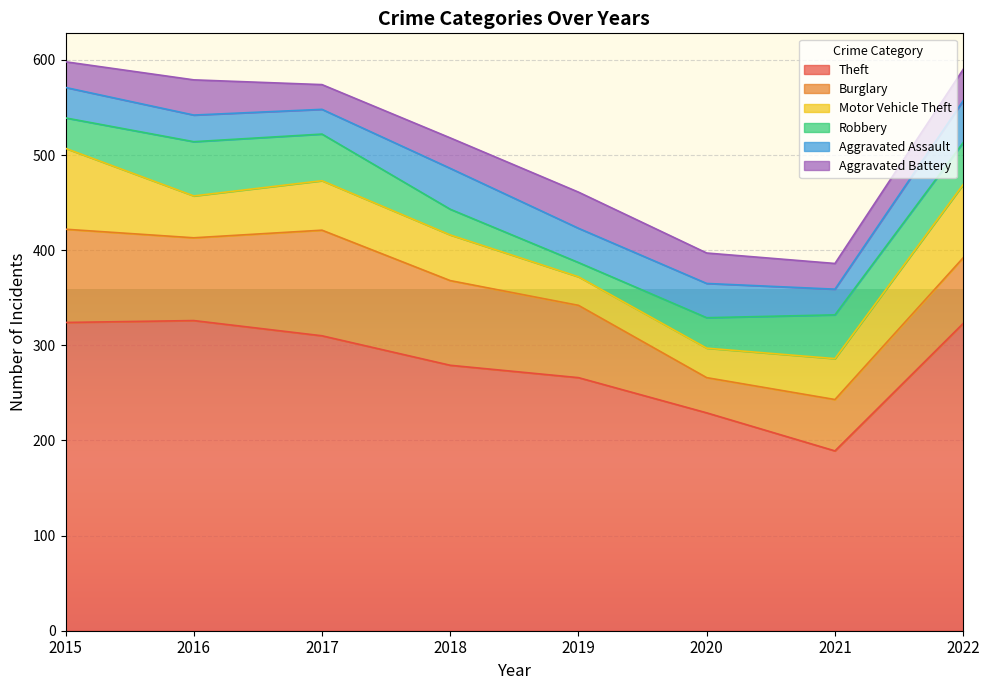

Which category has the highest value in the Robbery series?

2016